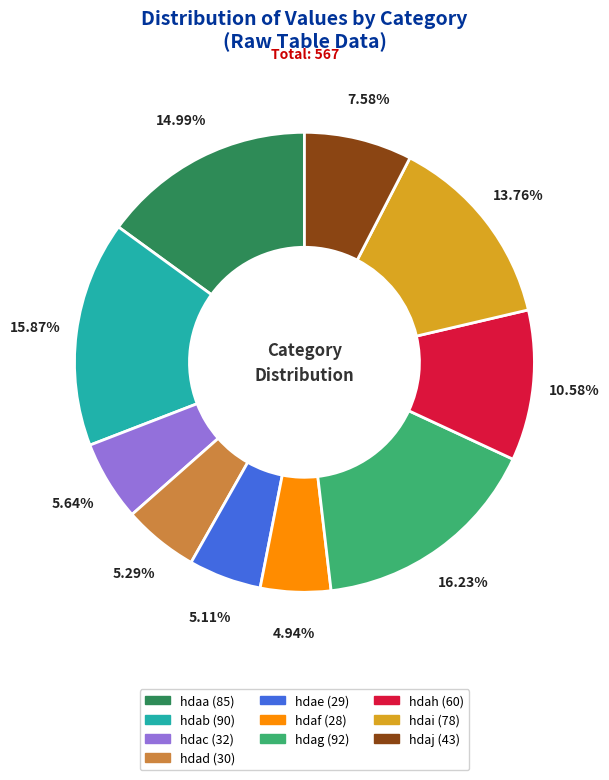

Count the number of slices in the pie.

10